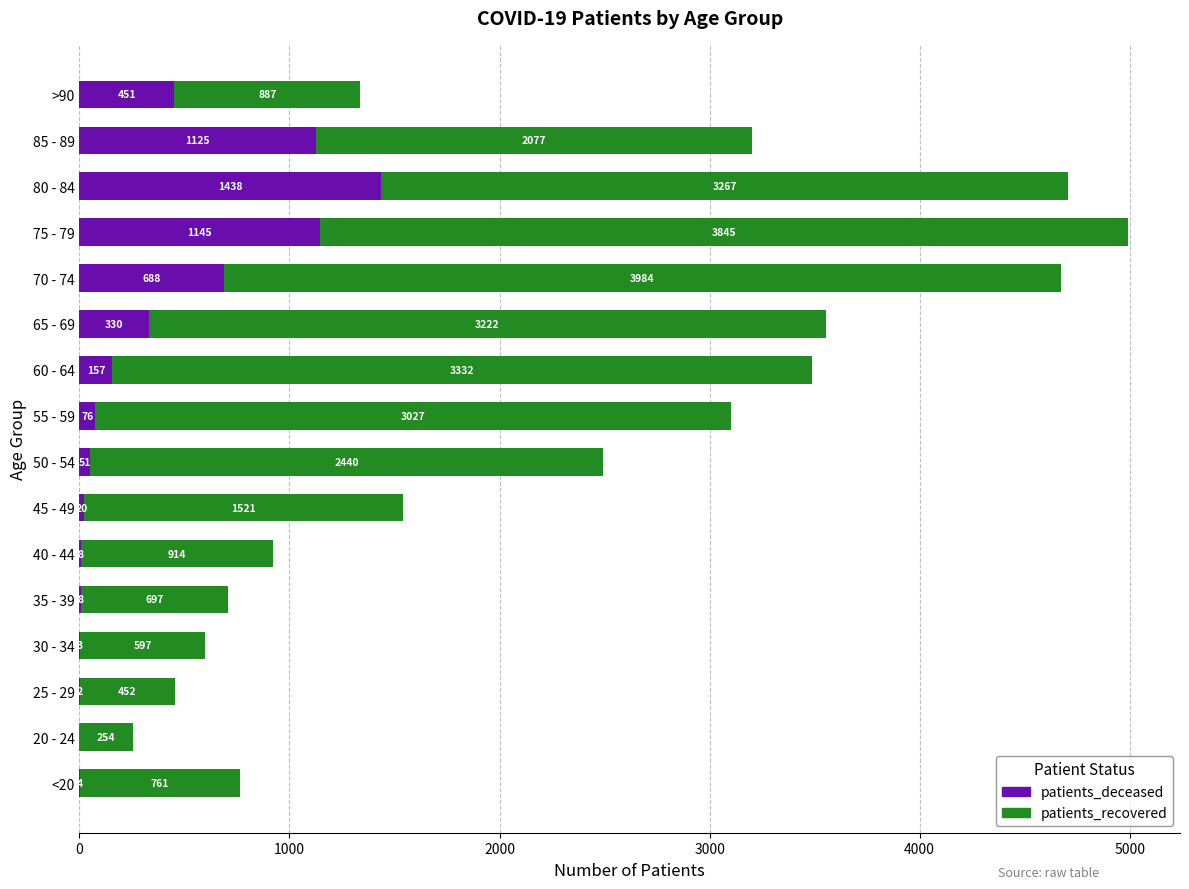

The value of patients_deceased at 40 - 44 is 8. True or false?

True